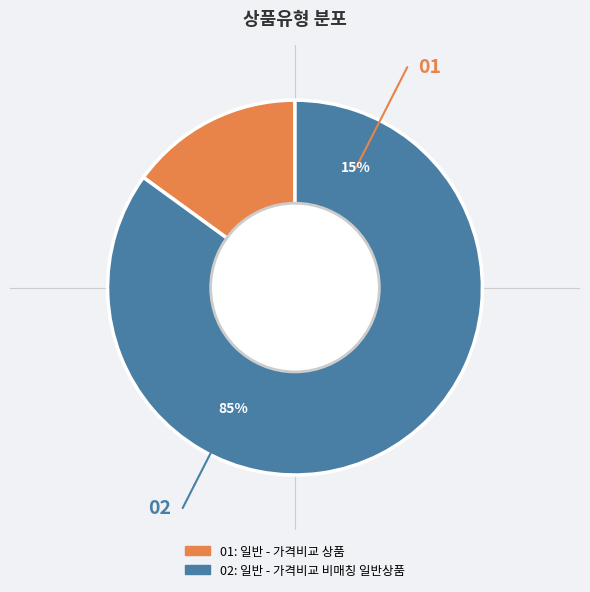

Which category has the biggest portion of the pie?

일반 - 가격비교 비매칭 일반상품